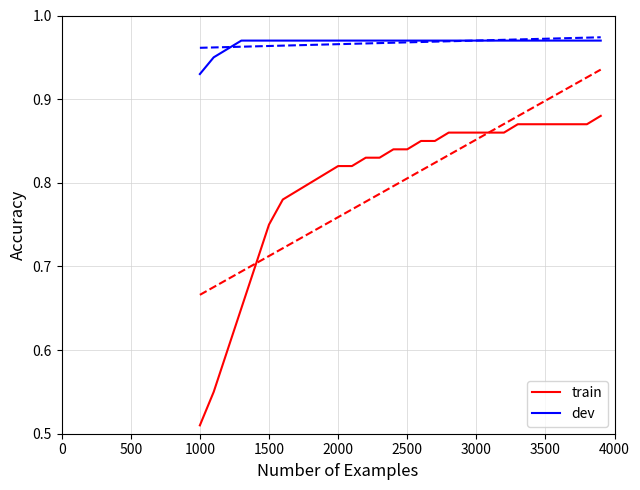

At how many categories does at least one series exceed 0?

30